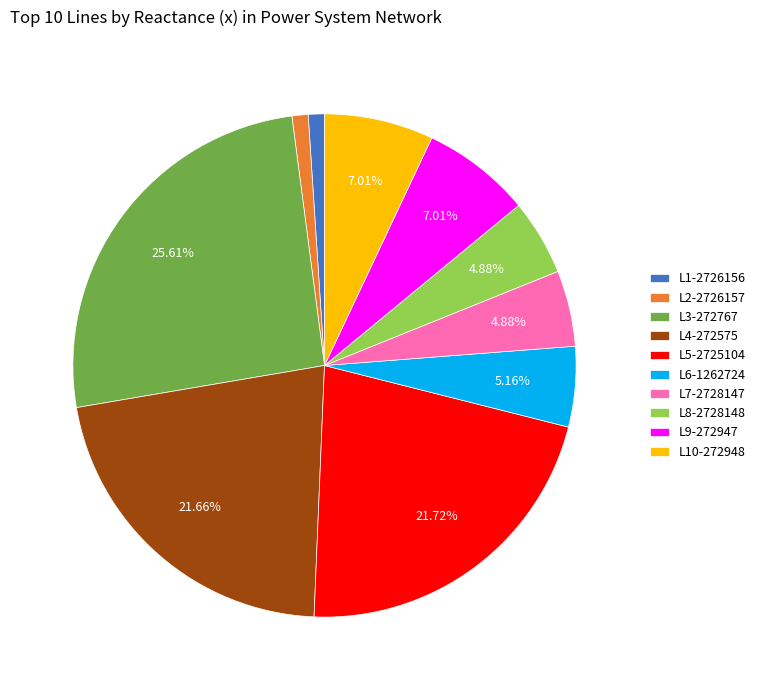

True or false: L2-2726157 accounts for 11% of the total.

False